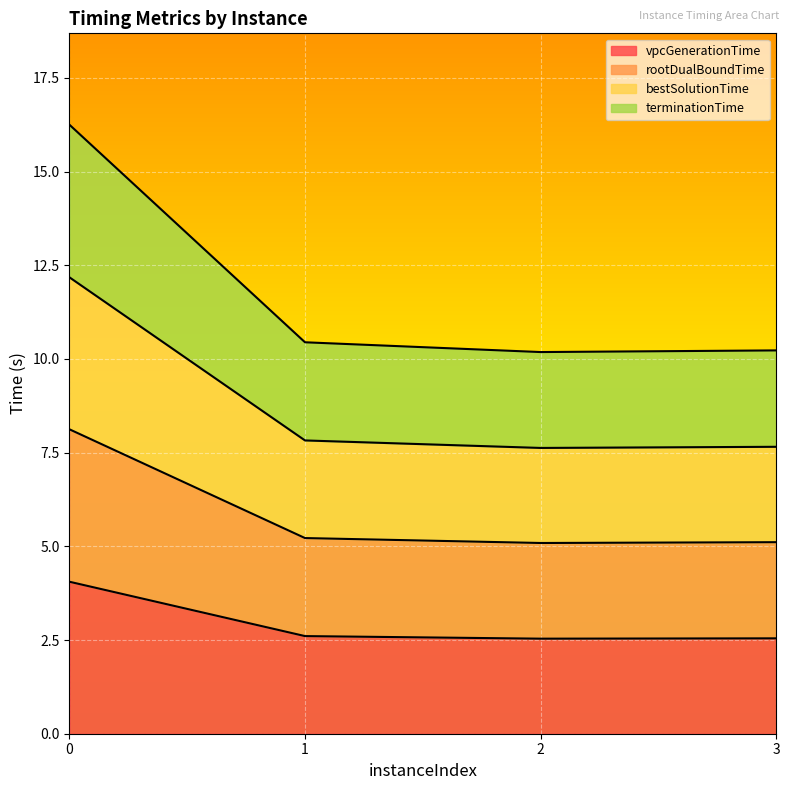

What is the spread (max minus min) of values at 3?

7.7